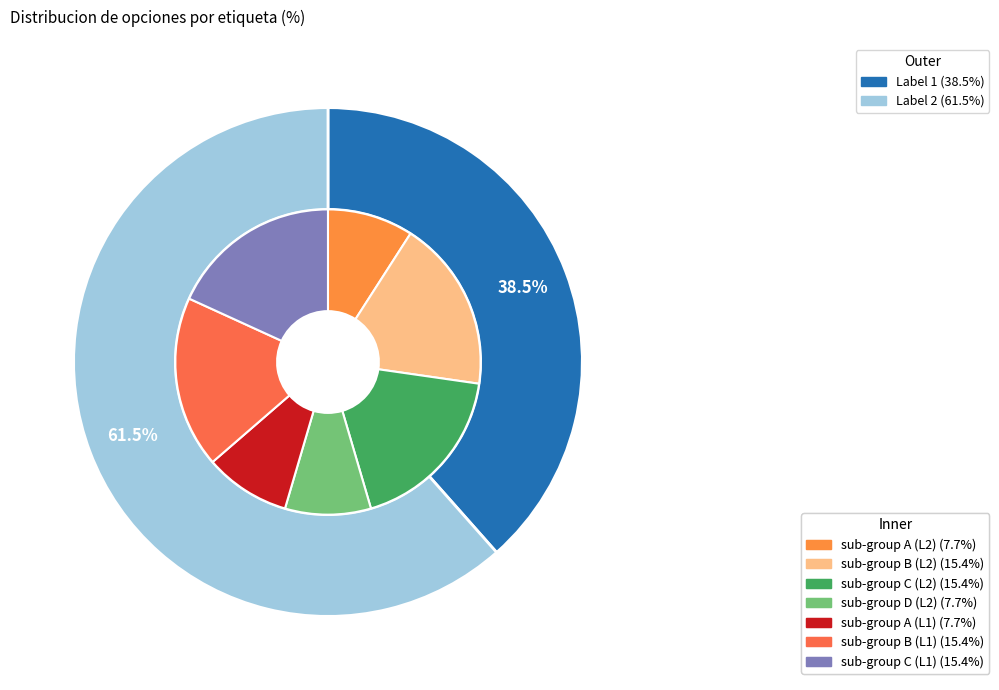

Do Label 2 and Label 1 together represent more than half of the pie?

Yes